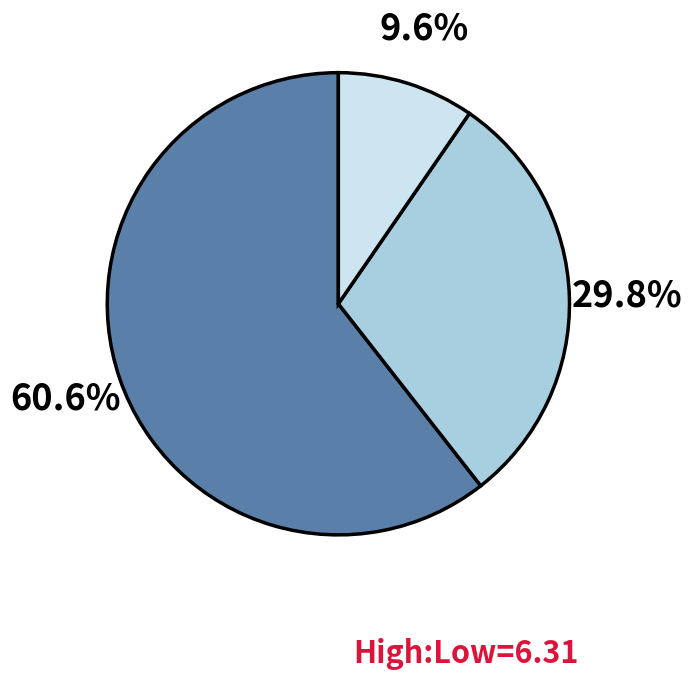

Count the number of slices in the pie.

3